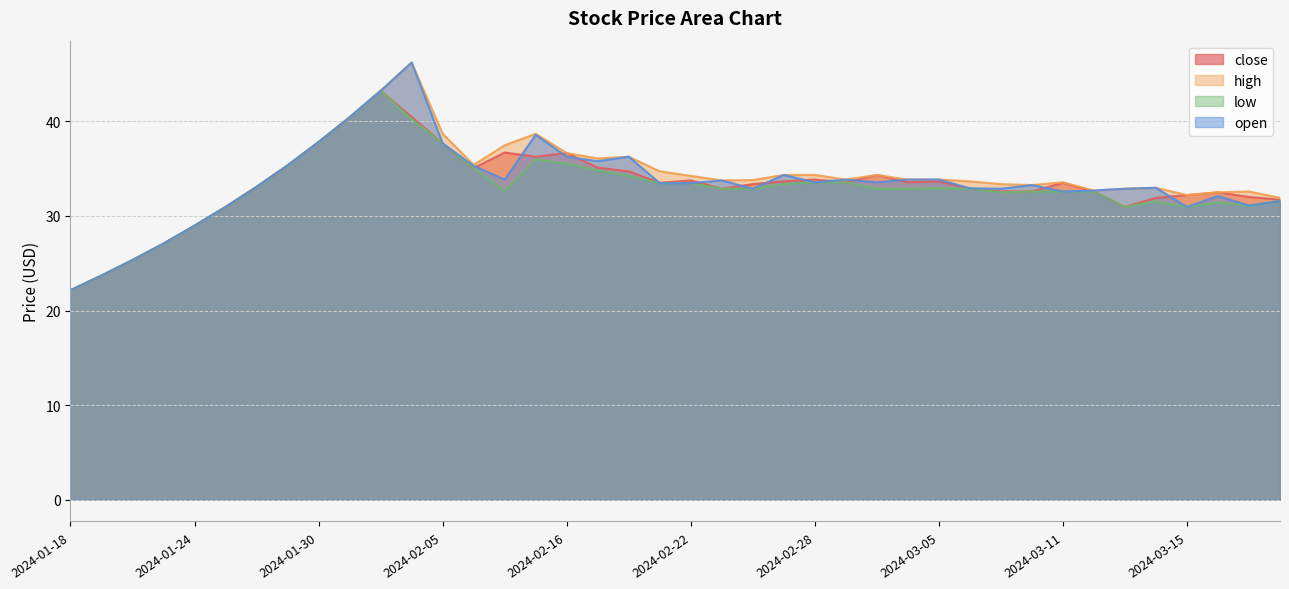

Reading right to left, extract all data points from this chart.

close: 31.7	32.0	32.5	32.2	31.9	30.9	32.6	33.5	32.6	32.6	32.9	33.7	33.6	34.3	33.6	33.9	33.7	33.4	32.9	33.8	33.5	34.7	35.1	36.7	36.3	36.7	35.1	37.7	40.5	43.2	40.4	37.8	35.4	33.1	30.9	29.0	27.1	25.3	23.7	22.1
open: 31.6	31.1	32.1	30.9	33.0	32.9	32.7	32.6	33.3	32.9	32.9	33.9	33.9	33.6	33.9	33.6	34.3	32.9	33.8	33.5	33.5	36.3	35.8	36.3	38.6	33.9	35.3	37.7	46.2	43.2	40.4	37.8	35.4	33.1	30.9	29.0	27.1	25.3	23.7	22.1
high: 31.9	32.6	32.5	32.2	33.0	32.9	32.7	33.6	33.3	33.4	33.7	33.9	33.9	34.3	33.9	34.3	34.3	33.8	33.8	34.2	34.7	36.3	36.1	36.7	38.7	37.5	35.4	38.7	46.2	43.2	40.4	37.8	35.4	33.1	30.9	29.0	27.1	25.3	23.7	22.1
low: 31.6	31.1	31.4	30.9	31.5	30.9	32.6	32.6	32.6	32.5	32.9	32.9	32.9	32.9	33.6	33.6	33.4	32.9	32.9	33.5	33.5	34.2	34.8	35.5	36.0	32.6	35.1	37.7	40.2	43.2	40.4	37.8	35.4	33.1	30.9	29.0	27.1	25.3	23.7	22.1